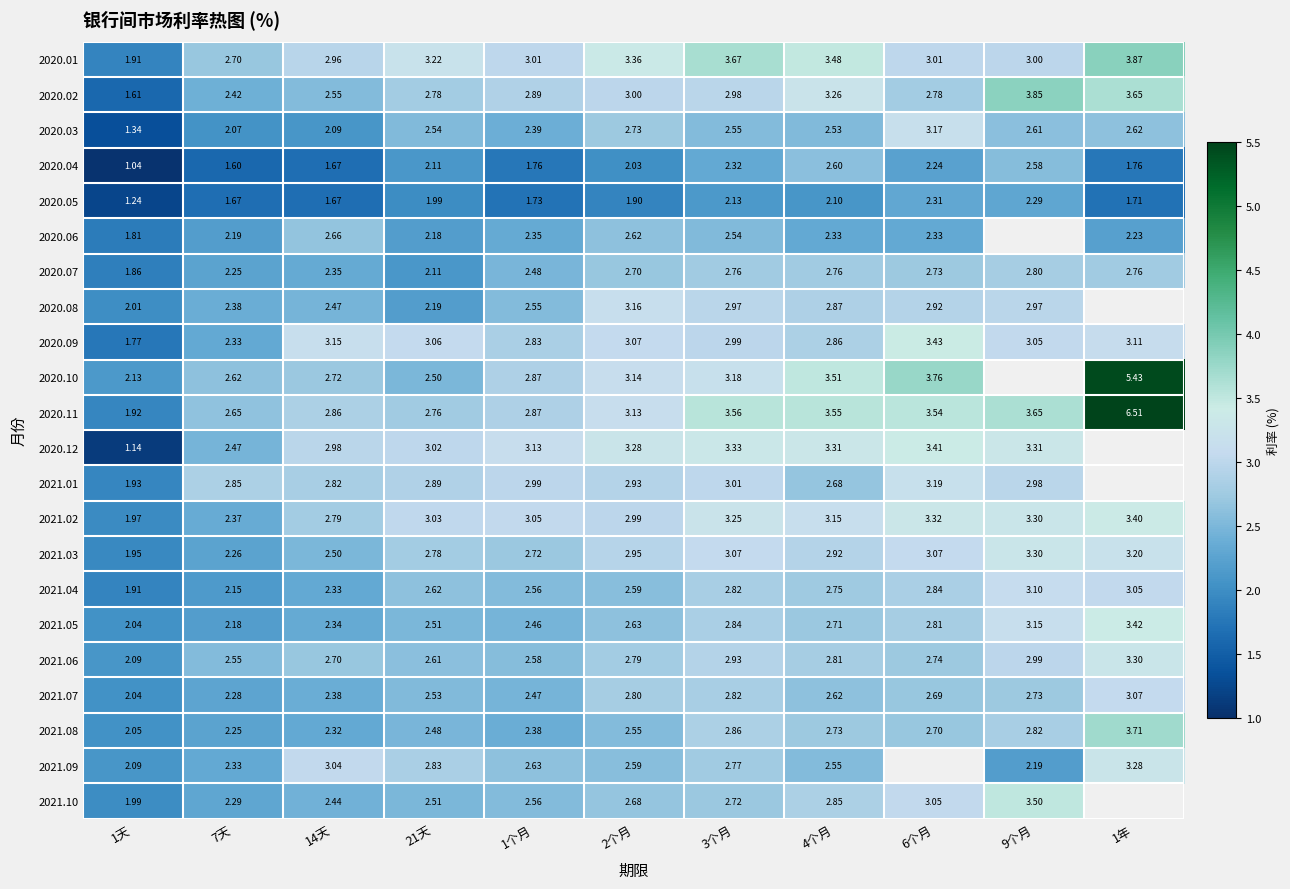

At how many categories does at least one series exceed -133?

11